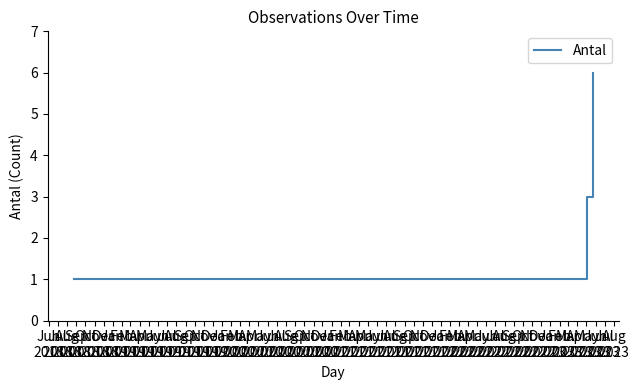

What is the average value?

3